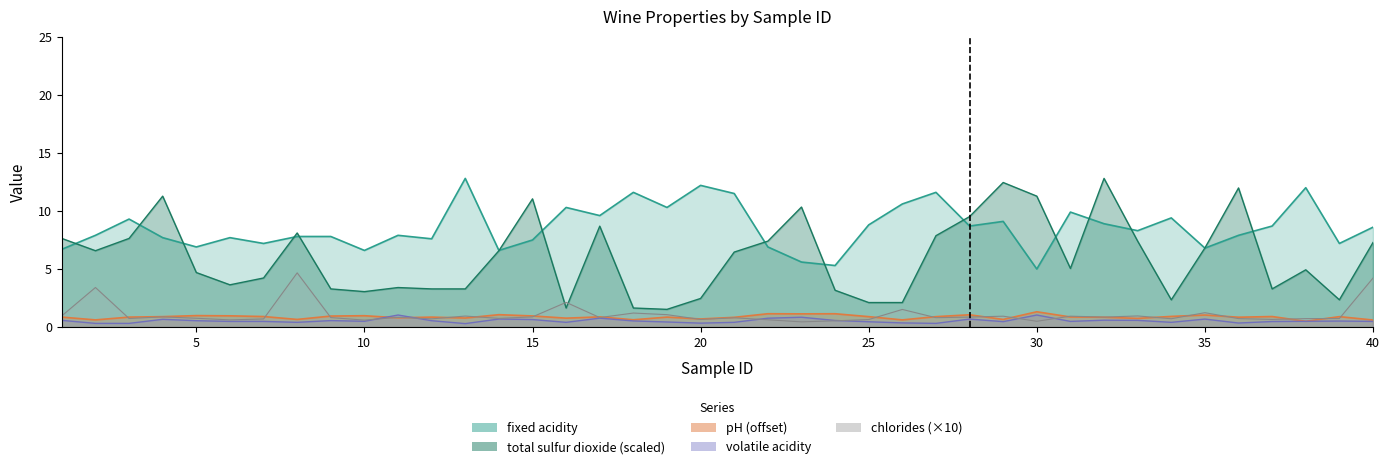

Reading left to right, list all the values displayed in this chart.

fixed acidity: 6.7	7.9	9.3	7.7	6.9	7.7	7.2	7.8	7.8	6.6	7.9	7.6	12.8	6.6	7.5	10.3	9.6	11.6	10.3	12.2	11.5	6.9	5.6	5.3	8.8	10.6	11.6	8.7	9.1	5.0	9.9	8.9	8.3	9.4	6.8	7.9	8.7	12.0	7.2	8.6
volatile acidity: 0.6	0.3	0.3	0.7	0.6	0.5	0.5	0.4	0.6	0.5	1.0	0.6	0.3	0.7	0.7	0.4	0.8	0.5	0.4	0.3	0.4	0.8	0.8	0.6	0.5	0.4	0.3	0.7	0.5	1.0	0.5	0.6	0.6	0.4	0.7	0.3	0.5	0.5	0.5	0.5
chlorides: 1.0	3.4	0.7	0.9	0.8	0.6	0.7	4.7	0.8	0.6	0.8	0.7	0.9	0.8	0.9	2.1	0.8	1.2	1.1	0.7	0.8	0.6	0.4	0.5	0.7	1.5	0.8	0.9	0.9	0.5	0.9	0.9	1.0	0.7	1.2	0.7	0.7	0.7	0.7	4.2
pH: 0.9	0.6	0.9	0.9	1.0	1.0	0.9	0.7	1.0	1.0	0.8	0.9	0.8	1.1	1.0	0.8	0.9	0.6	0.9	0.7	0.8	1.1	1.1	1.1	0.9	0.6	0.9	1.1	0.7	1.3	0.9	0.9	0.8	0.9	1.0	0.9	0.9	0.5	0.9	0.6
total sulfur dioxide: 7.6	6.6	7.6	11.3	4.7	3.6	4.2	8.1	3.3	3.1	3.4	3.3	3.3	6.6	11.0	1.6	8.7	1.6	1.5	2.5	6.5	7.4	10.3	3.2	2.1	2.1	7.9	9.5	12.4	11.3	5.0	12.8	7.4	2.3	6.8	12.0	3.3	4.9	2.3	7.3